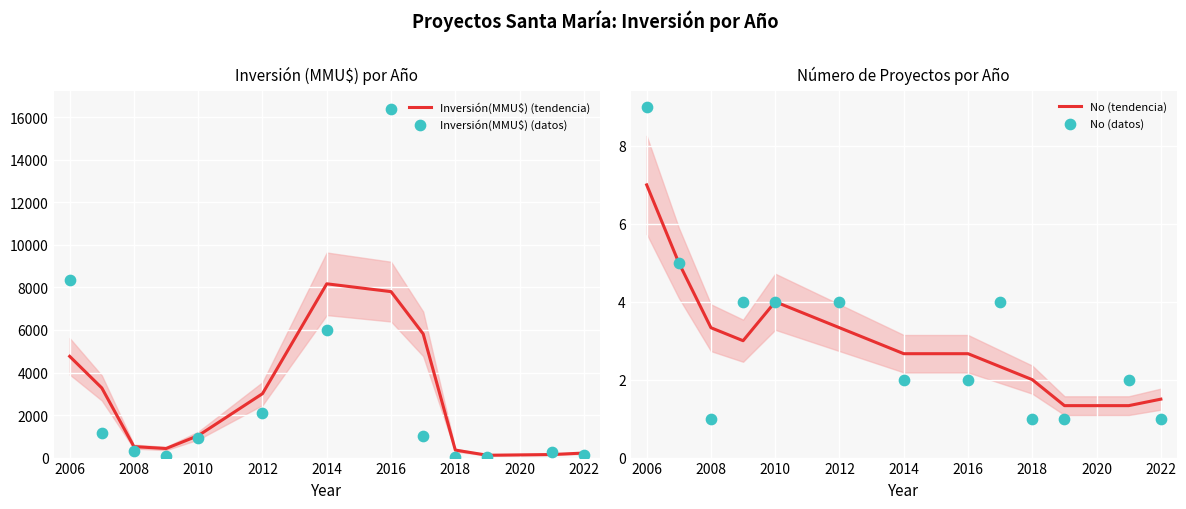

Which series has the largest Y range (max minus min)?

Inversión(MMU$) (datos)